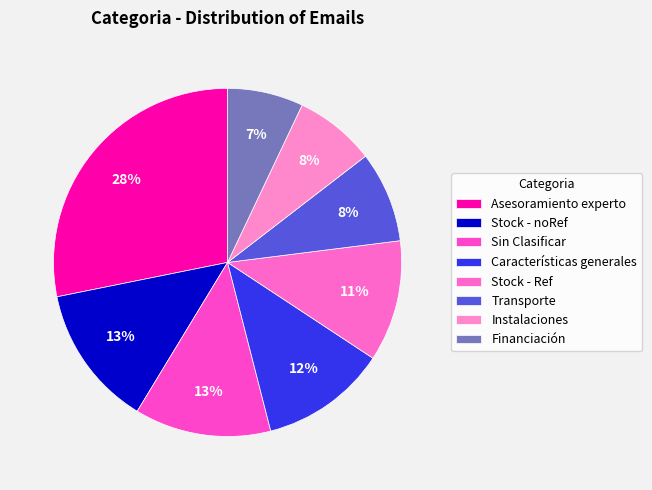

Is there any slice that represents more than half of the pie?

No